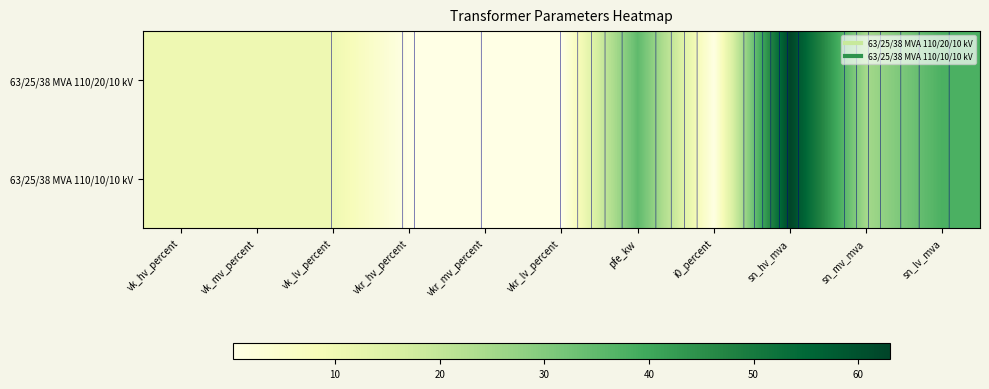

Rank the categories by 63/25/38 MVA 110/10/10 kV value from lowest to highest.

vkr_hv_percent, vkr_mv_percent, vkr_lv_percent, i0_percent, vk_hv_percent, vk_mv_percent, vk_lv_percent, sn_mv_mva, pfe_kw, sn_lv_mva, sn_hv_mva